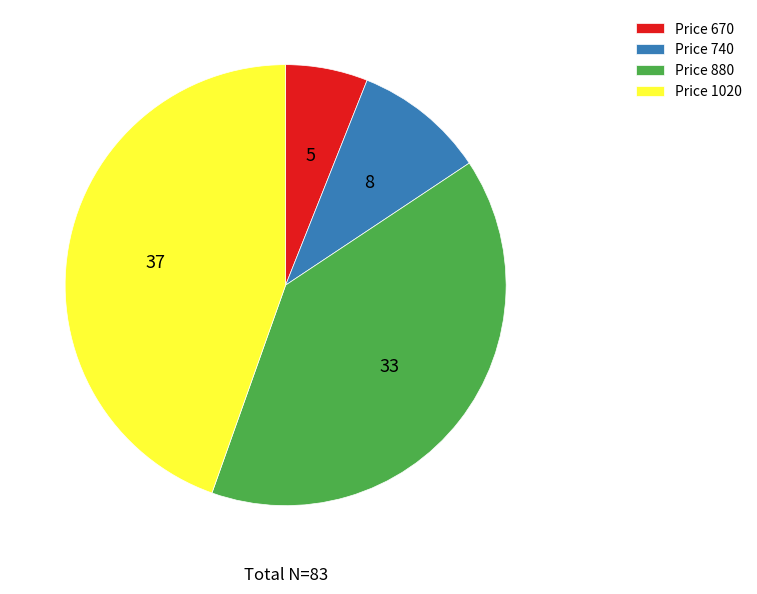

Does Price 880 represent more than half of the total?

No